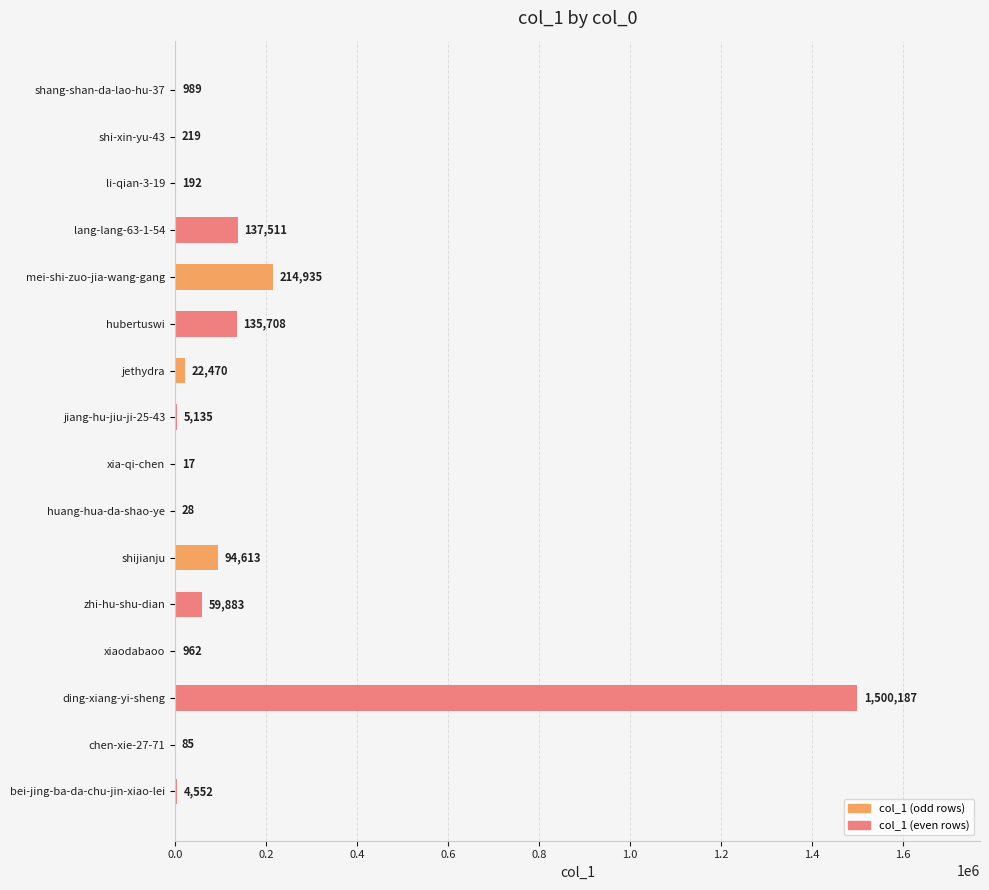

Reading bottom to top, list all the values displayed in this chart.

bei-jing-ba-da-chu-jin-xiao-lei=4552	chen-xie-27-71=85	ding-xiang-yi-sheng=1500187	xiaodabaoo=962	zhi-hu-shu-dian=59883	shijianju=94613	huang-hua-da-shao-ye=28	xia-qi-chen=17	jiang-hu-jiu-ji-25-43=5135	jethydra=22470	hubertuswi=135708	mei-shi-zuo-jia-wang-gang=214935	lang-lang-63-1-54=137511	li-qian-3-19=192	shi-xin-yu-43=219	shang-shan-da-lao-hu-37=989